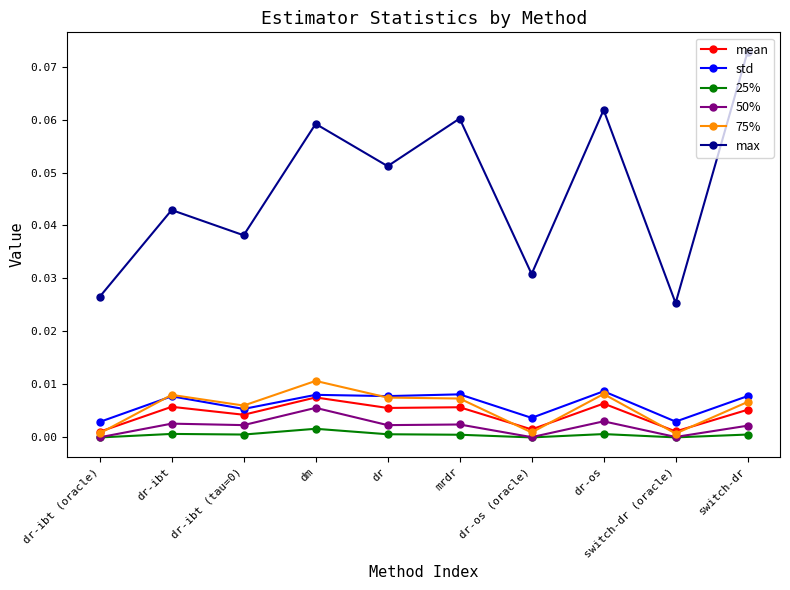

What is the label of the 5th point from the left?

dr